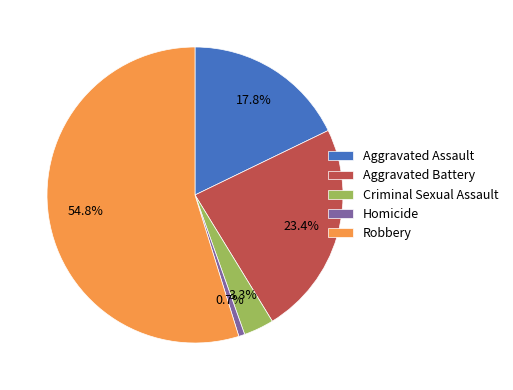

Rank the categories by value from highest to lowest.

Robbery, Aggravated Battery, Aggravated Assault, Criminal Sexual Assault, Homicide